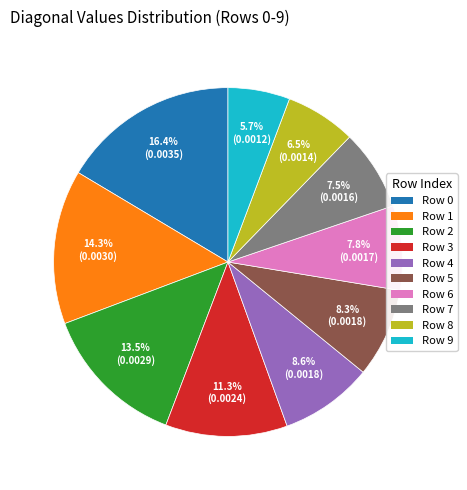

Does any single category account for the majority?

No